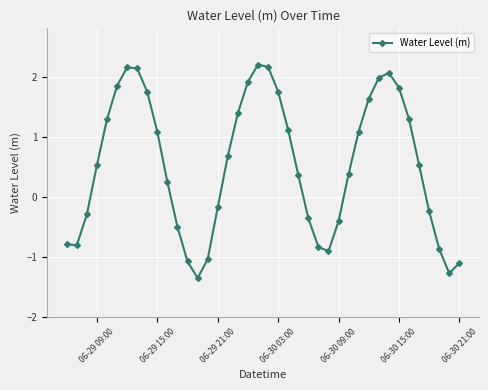

What is the smallest value displayed?

-1.3